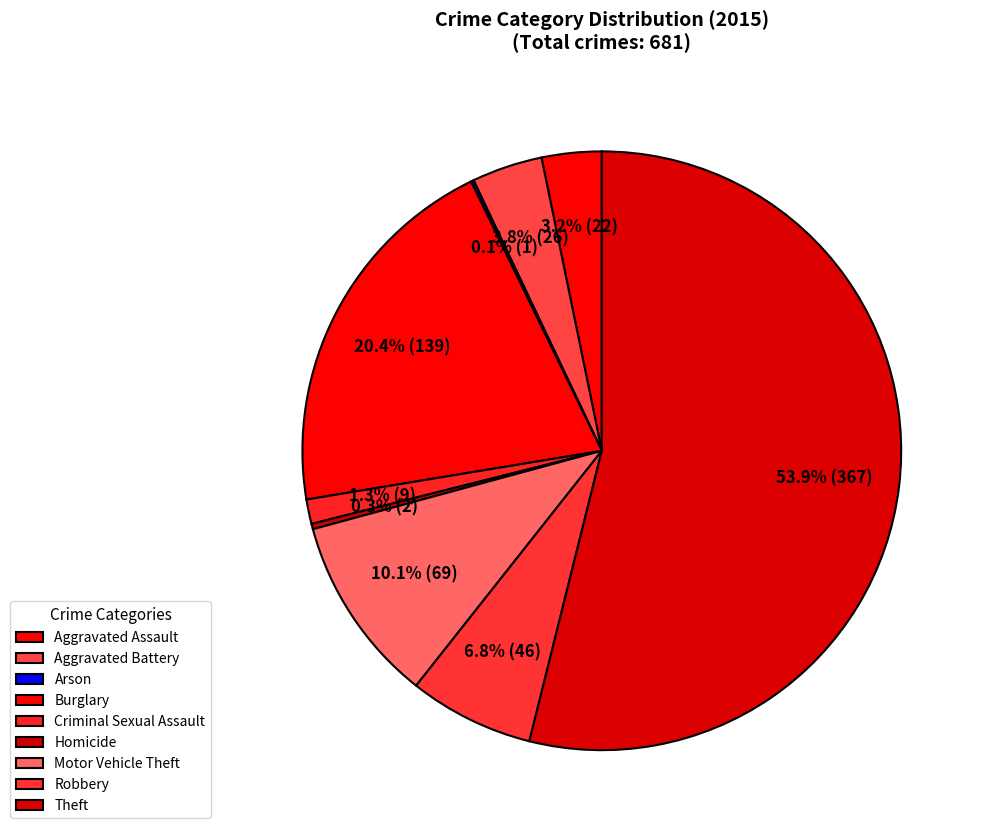

Does Homicide represent more than half of the total?

No